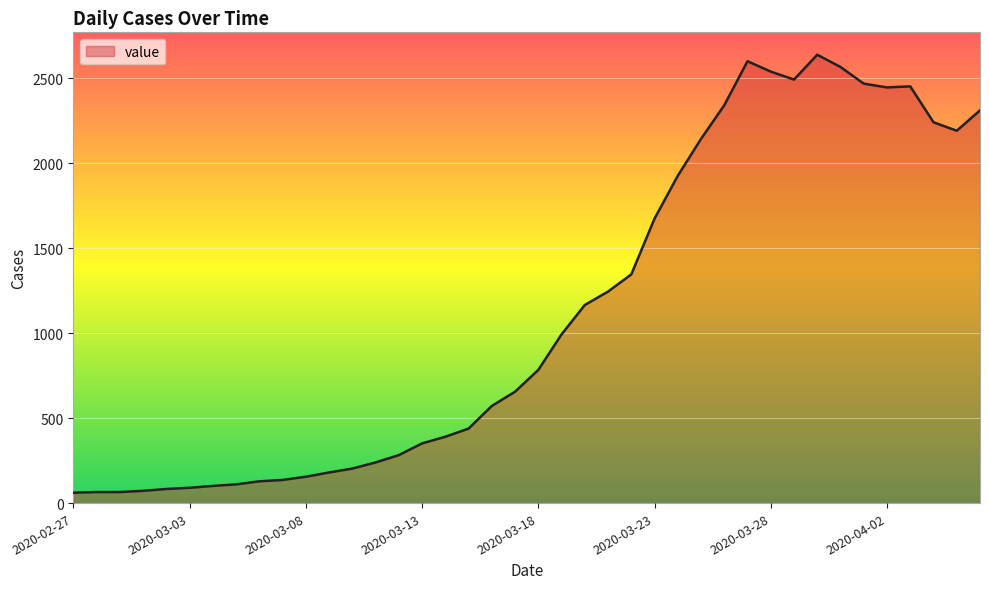

What is the difference between the maximum and minimum values?

2576